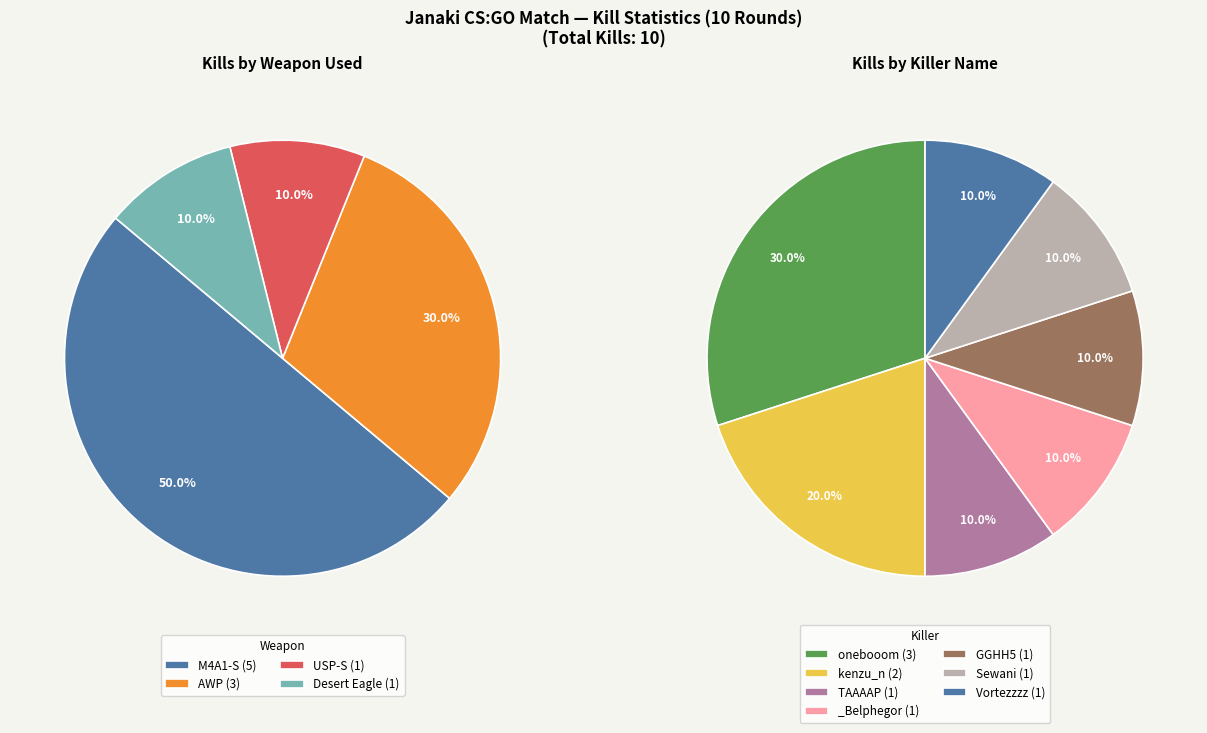

To the nearest percent, what percentage of the pie is USP-S?

10%